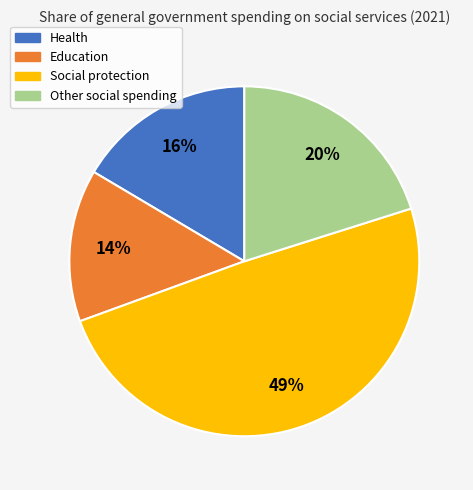

Count the number of slices in the pie.

4